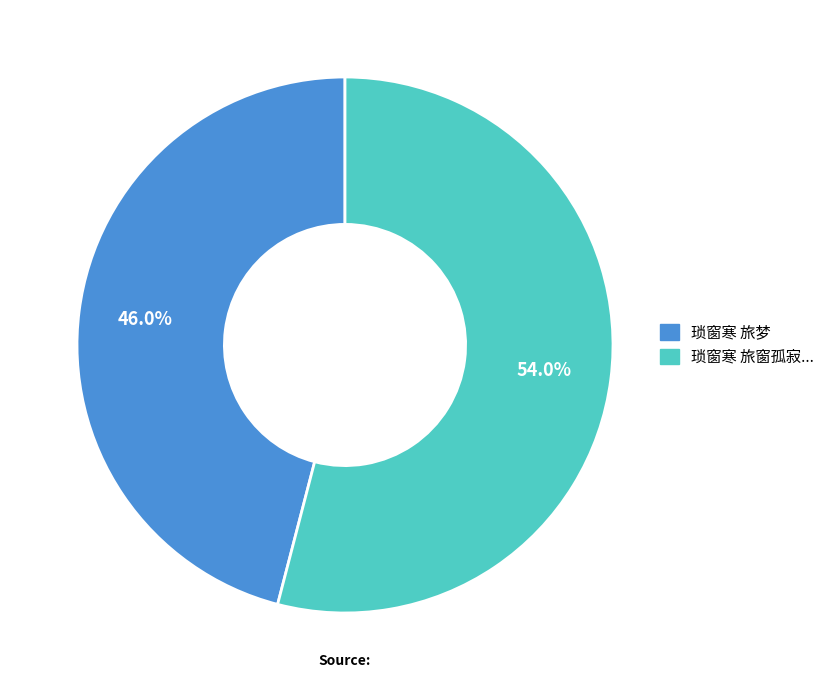

Is there a majority slice in this chart?

Yes